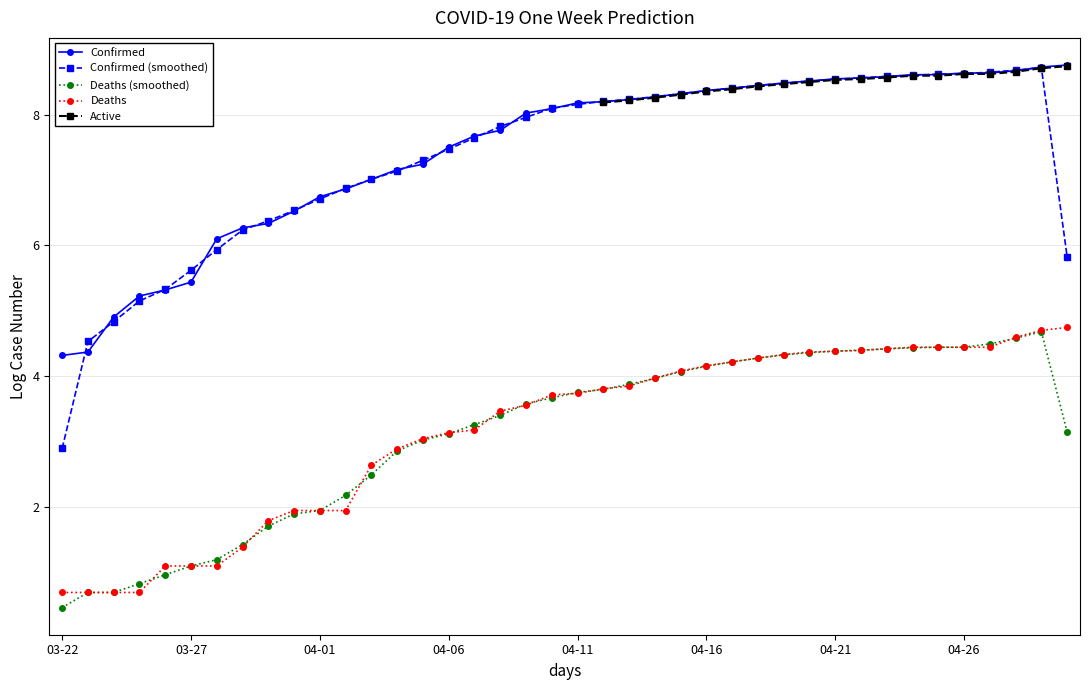

How many data points in Confirmed are less than 8?

18